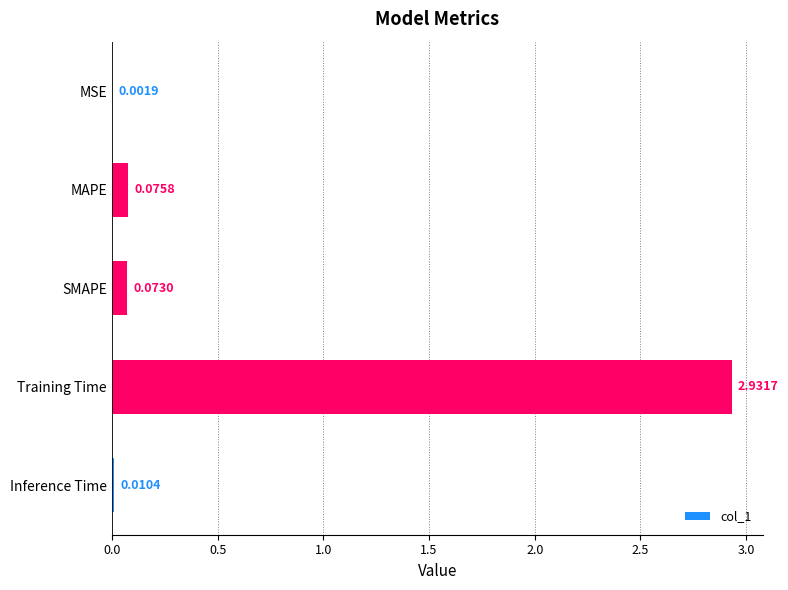

What is the sum of all values?

3.1